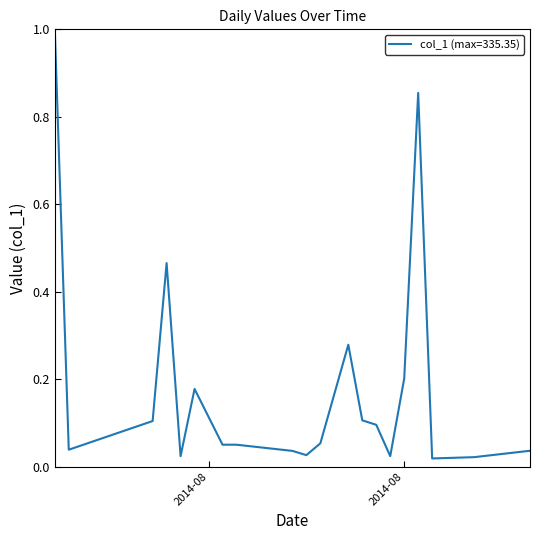

What is the difference between the maximum and minimum values?

1.0